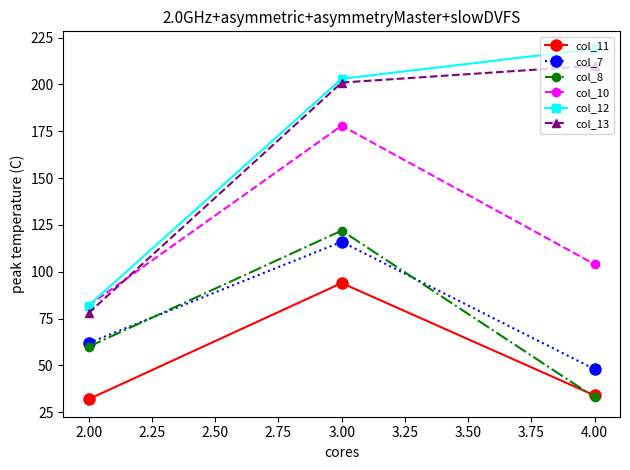

Rank the categories by col_10 value from lowest to highest.

2.00, 4.00, 3.00